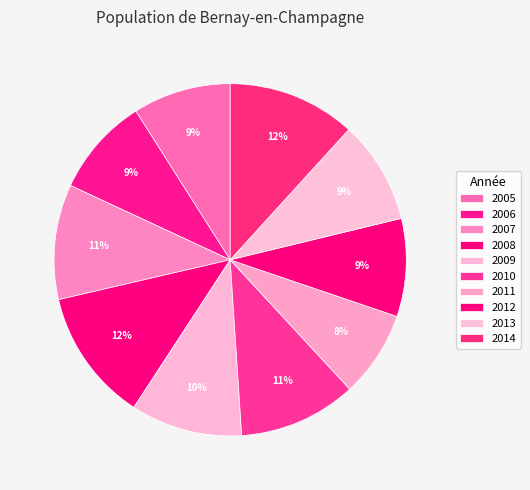

Count the number of slices in the pie.

10